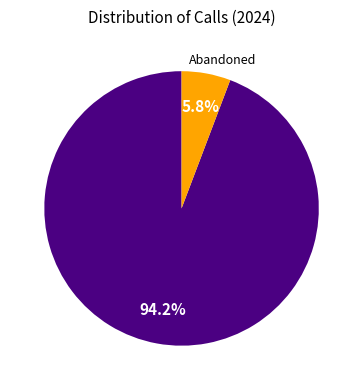

Does any single category account for the majority?

Yes